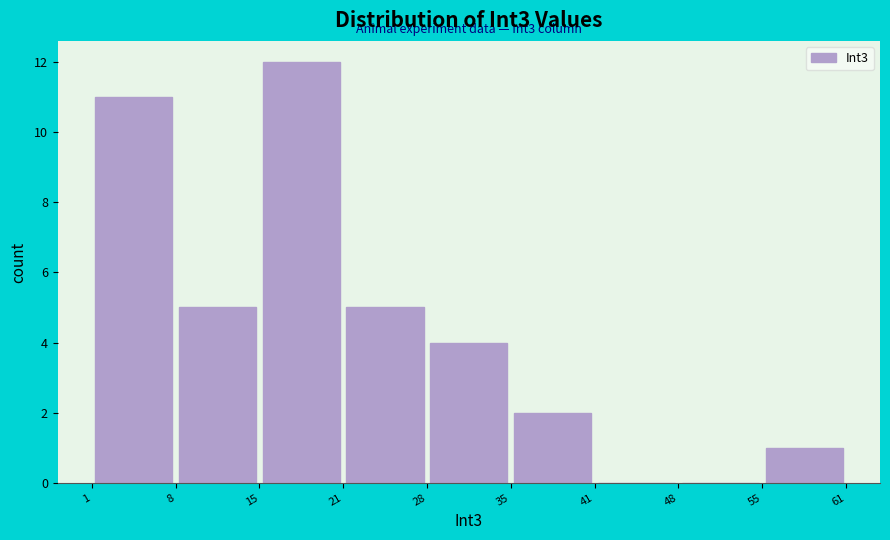

Over which range of the x-axis is the bar tallest?

15 to 21